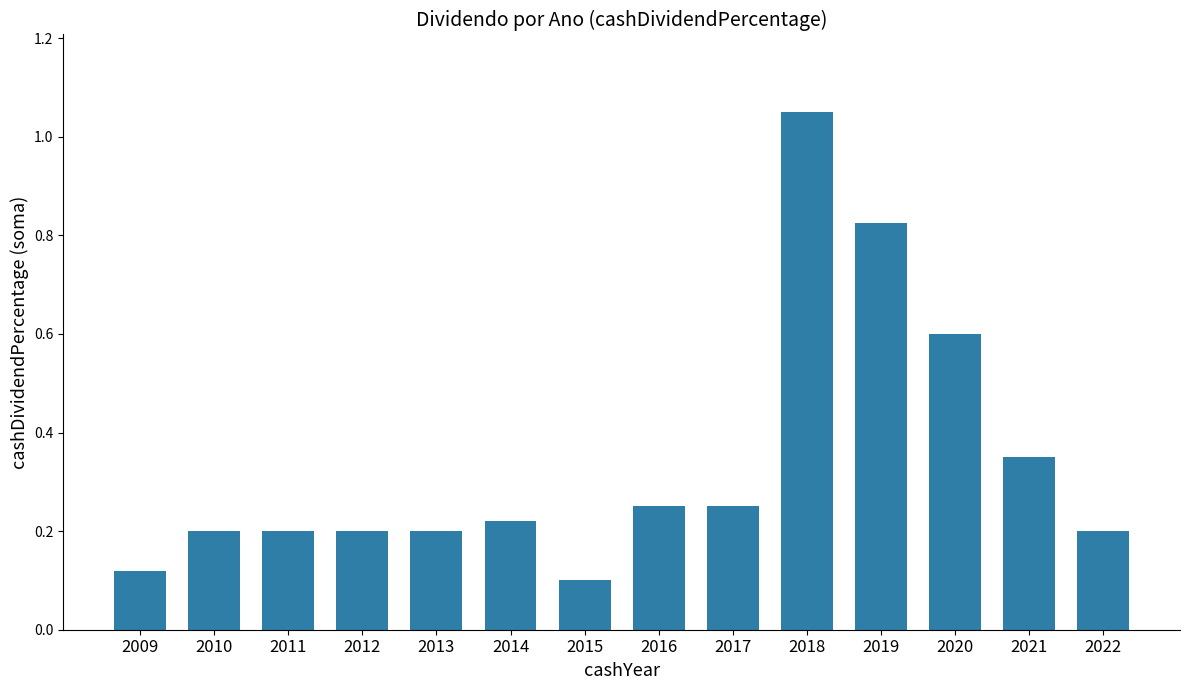

How many bars are there in total?

14